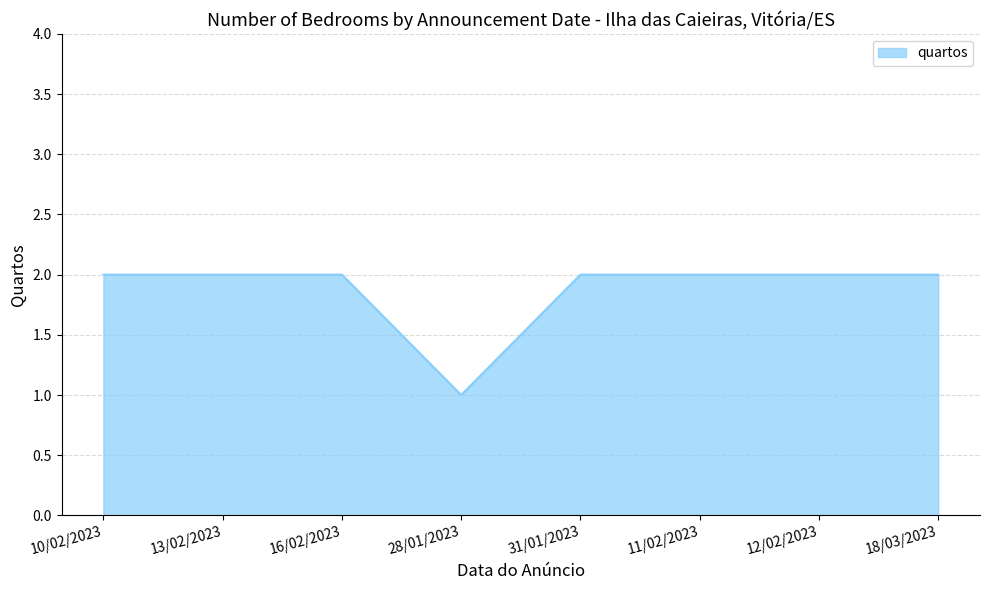

What is the greatest value displayed?

2